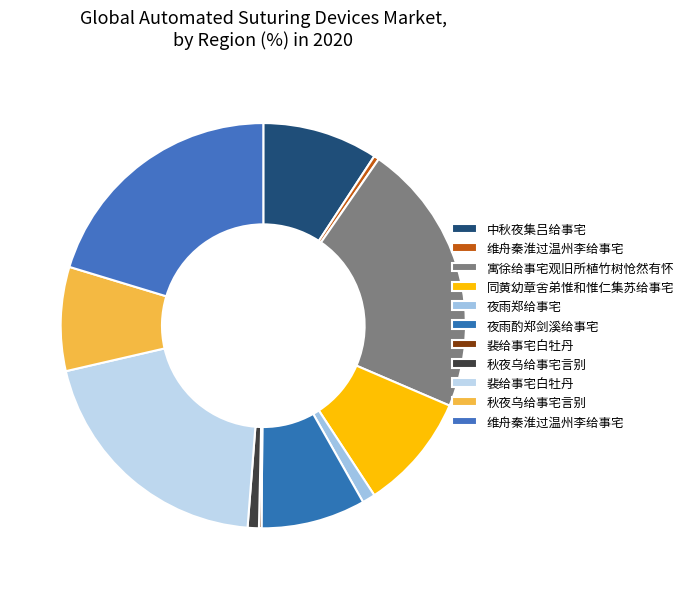

To the nearest percent, what is the difference between the largest and smallest slice percentages?

22%